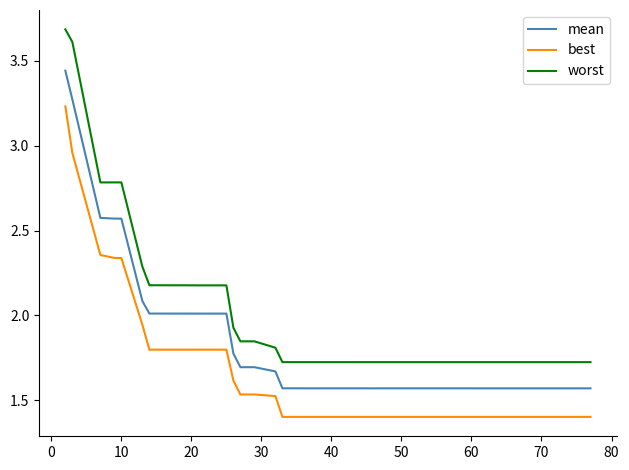

What is the lowest value of the best series?

1.4